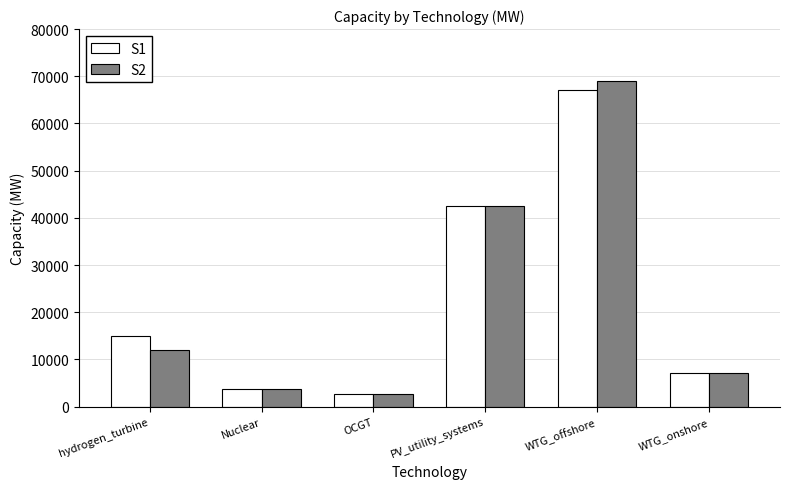

The S2 series shows 12000 at hydrogen_turbine. True or false?

True